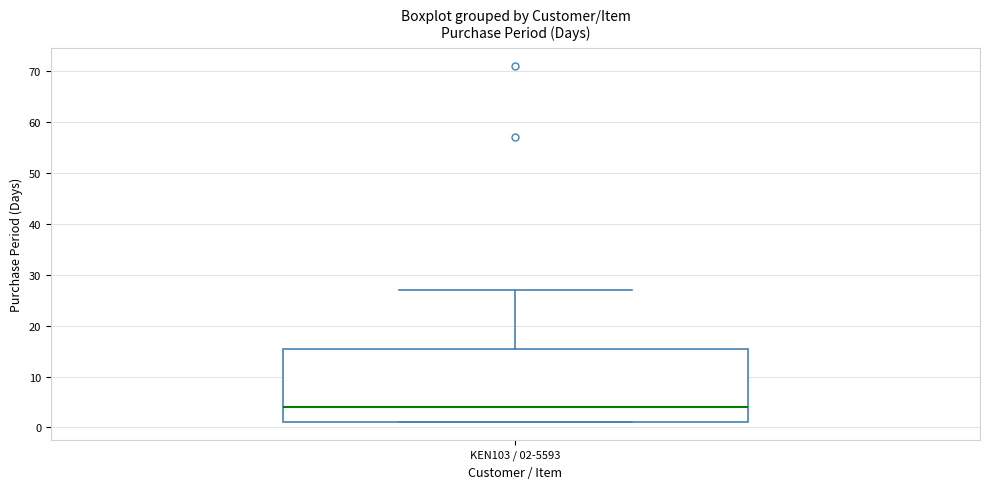

Read this box plot against the y-axis: the position of the median line, the range covered by the box, and the ends of both whiskers. The values are not printed on the chart, so give them approximately, as read against the axis.

median 4, box 1 to 16, whiskers 1 to 27